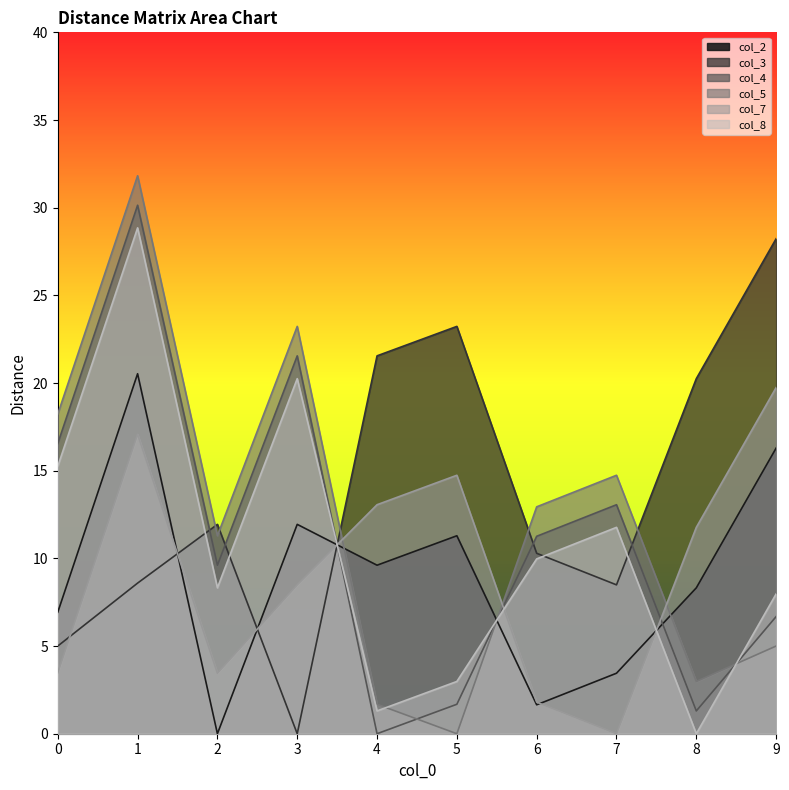

True or false: col_4 has more than 0 interior local peaks.

True